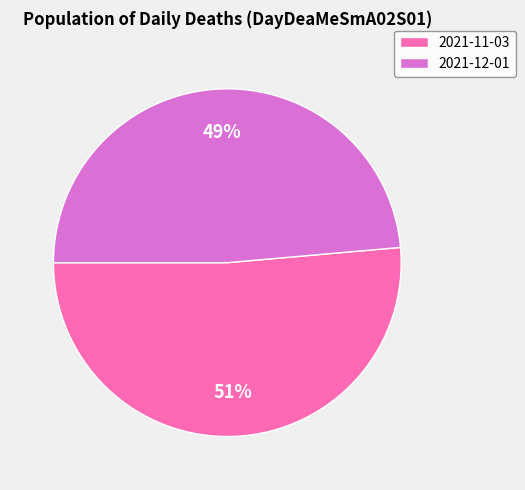

Is there a majority slice in this chart?

Yes